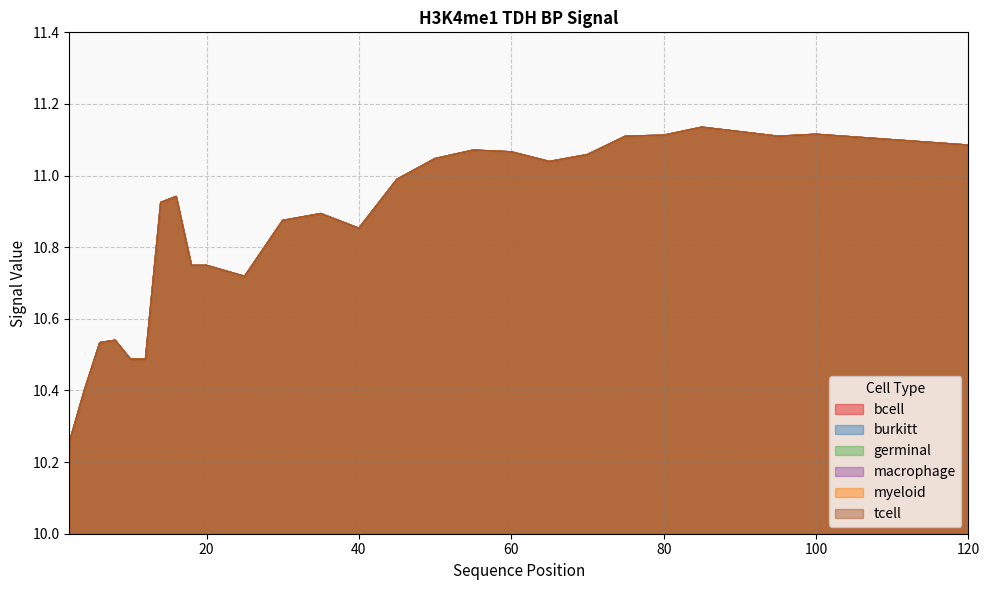

Reading left to right, extract all data points from this chart.

bcell: 2=10.3	4=10.4	6=10.5	8=10.5	10=10.5	12=10.5	14=10.9	16=10.9	18=10.7	20=10.7	25=10.7	30=10.9	35=10.9	40=10.9	45=11.0	50=11.0	55=11.1	60=11.1	65=11.0	70=11.1	75=11.1	80=11.1	85=11.1	90=11.1	95=11.1	100=11.1	120=11.1
burkitt: 2=10.3	4=10.4	6=10.5	8=10.5	10=10.5	12=10.5	14=10.9	16=10.9	18=10.7	20=10.7	25=10.7	30=10.9	35=10.9	40=10.9	45=11.0	50=11.0	55=11.1	60=11.1	65=11.0	70=11.1	75=11.1	80=11.1	85=11.1	90=11.1	95=11.1	100=11.1	120=11.1
germinal: 2=10.3	4=10.4	6=10.5	8=10.5	10=10.5	12=10.5	14=10.9	16=10.9	18=10.7	20=10.7	25=10.7	30=10.9	35=10.9	40=10.9	45=11.0	50=11.0	55=11.1	60=11.1	65=11.0	70=11.1	75=11.1	80=11.1	85=11.1	90=11.1	95=11.1	100=11.1	120=11.1
macrophage: 2=10.3	4=10.4	6=10.5	8=10.5	10=10.5	12=10.5	14=10.9	16=10.9	18=10.7	20=10.7	25=10.7	30=10.9	35=10.9	40=10.9	45=11.0	50=11.0	55=11.1	60=11.1	65=11.0	70=11.1	75=11.1	80=11.1	85=11.1	90=11.1	95=11.1	100=11.1	120=11.1
myeloid: 2=10.3	4=10.4	6=10.5	8=10.5	10=10.5	12=10.5	14=10.9	16=10.9	18=10.7	20=10.7	25=10.7	30=10.9	35=10.9	40=10.9	45=11.0	50=11.0	55=11.1	60=11.1	65=11.0	70=11.1	75=11.1	80=11.1	85=11.1	90=11.1	95=11.1	100=11.1	120=11.1
tcell: 2=10.3	4=10.4	6=10.5	8=10.5	10=10.5	12=10.5	14=10.9	16=10.9	18=10.7	20=10.7	25=10.7	30=10.9	35=10.9	40=10.9	45=11.0	50=11.0	55=11.1	60=11.1	65=11.0	70=11.1	75=11.1	80=11.1	85=11.1	90=11.1	95=11.1	100=11.1	120=11.1